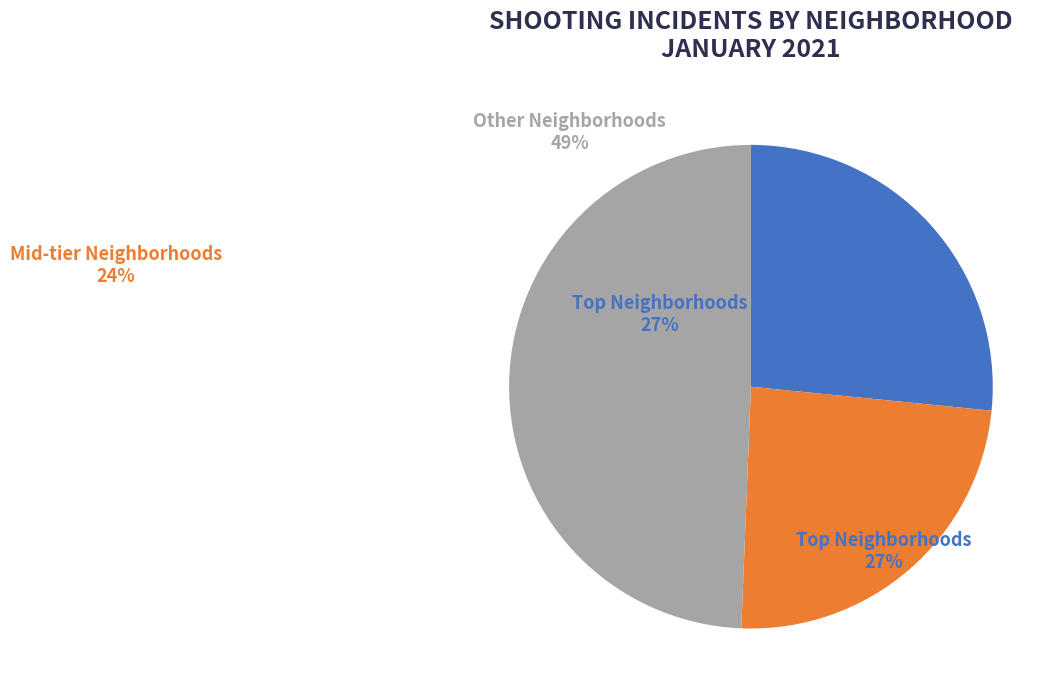

Does any single category account for the majority?

No